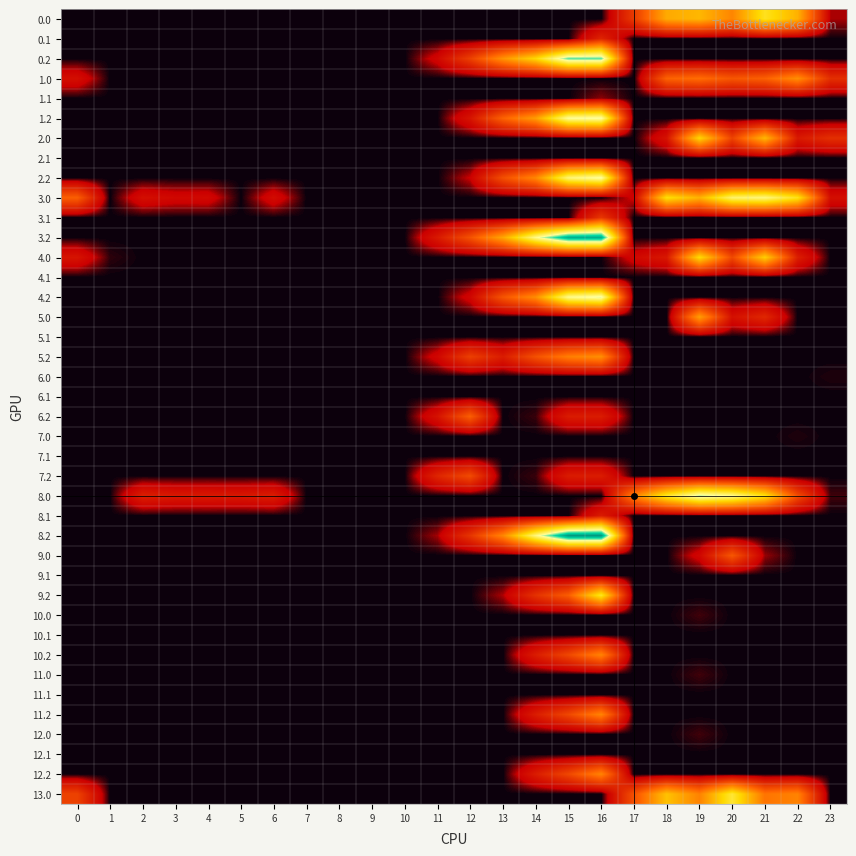

Reading left to right, extract all data points from this chart.

0.0: 0=0.0	1=0.0	2=0.0	3=0.0	4=0.0	5=0.0	6=0.0	7=0.0	8=0.0	9=0.0	10=0.0	11=0.0	12=0.0	13=0.0	14=0.0	15=0.0	16=0.0	17=70.8	18=162.7	19=173.3	20=133.9	21=214.4	22=168.3	23=15.3
0.1: 0=0.0	1=0.0	2=0.0	3=0.0	4=0.0	5=0.0	6=0.0	7=0.0	8=0.0	9=0.0	10=0.0	11=0.0	12=0.0	13=0.0	14=0.0	15=0.0	16=51.3	17=0.0	18=0.0	19=0.0	20=0.0	21=0.0	22=0.0	23=0.0
0.2: 0=0.0	1=0.0	2=0.0	3=0.0	4=0.0	5=0.0	6=0.0	7=0.0	8=0.0	9=0.0	10=0.0	11=24.6	12=75.2	13=144.4	14=200.0	15=301.8	16=302.6	17=0.0	18=0.0	19=0.0	20=0.0	21=0.0	22=0.0	23=0.0
1.0: 0=31.0	1=0.0	2=0.0	3=0.0	4=0.0	5=0.0	6=0.0	7=0.0	8=0.0	9=0.0	10=0.0	11=0.0	12=0.0	13=0.0	14=0.0	15=0.0	16=0.0	17=0.0	18=105.5	19=114.2	20=94.9	21=103.4	22=141.3	23=60.3
1.1: 0=0.0	1=0.0	2=0.0	3=0.0	4=0.0	5=0.0	6=0.0	7=0.0	8=0.0	9=0.0	10=0.0	11=0.0	12=0.0	13=0.0	14=0.0	15=0.0	16=12.3	17=0.0	18=0.0	19=0.0	20=0.0	21=0.0	22=0.0	23=0.0
1.2: 0=0.0	1=0.0	2=0.0	3=0.0	4=0.0	5=0.0	6=0.0	7=0.0	8=0.0	9=0.0	10=0.0	11=0.0	12=36.2	13=105.4	14=152.4	15=270.5	16=275.6	17=0.0	18=0.0	19=0.0	20=0.0	21=0.0	22=0.0	23=0.0
2.0: 0=0.0	1=0.0	2=0.0	3=0.0	4=0.0	5=0.0	6=0.0	7=0.0	8=0.0	9=0.0	10=0.0	11=0.0	12=0.0	13=0.0	14=0.0	15=0.0	16=0.0	17=0.0	18=34.7	19=198.2	20=77.9	21=173.3	22=40.3	23=60.3
2.1: 0=0.0	1=0.0	2=0.0	3=0.0	4=0.0	5=0.0	6=0.0	7=0.0	8=0.0	9=0.0	10=0.0	11=0.0	12=0.0	13=0.0	14=0.0	15=0.0	16=0.0	17=0.0	18=0.0	19=0.0	20=0.0	21=0.0	22=0.0	23=0.0
2.2: 0=0.0	1=0.0	2=0.0	3=0.0	4=0.0	5=0.0	6=0.0	7=0.0	8=0.0	9=0.0	10=0.0	11=0.0	12=19.2	13=88.4	14=135.4	15=255.5	16=275.6	17=0.0	18=0.0	19=0.0	20=0.0	21=0.0	22=0.0	23=0.0
3.0: 0=103.0	1=0.0	2=31.3	3=25.4	4=25.9	5=0.0	6=29.0	7=0.0	8=0.0	9=0.0	10=0.0	11=0.0	12=0.0	13=0.0	14=0.0	15=0.0	16=0.0	17=21.1	18=207.7	19=169.2	20=250.9	21=259.4	22=213.3	23=31.3
3.1: 0=0.0	1=0.0	2=0.0	3=0.0	4=0.0	5=0.0	6=0.0	7=0.0	8=0.0	9=0.0	10=0.0	11=0.0	12=0.0	13=0.0	14=0.0	15=0.0	16=67.3	17=0.0	18=0.0	19=0.0	20=0.0	21=0.0	22=0.0	23=0.0
3.2: 0=0.0	1=0.0	2=0.0	3=0.0	4=0.0	5=0.0	6=0.0	7=0.0	8=0.0	9=0.0	10=0.0	11=40.6	12=91.2	13=160.4	14=264.0	15=346.8	16=347.6	17=0.0	18=0.0	19=0.0	20=0.0	21=0.0	22=0.0	23=0.0
4.0: 0=36.0	1=3.5	2=0.0	3=0.0	4=0.0	5=0.0	6=0.0	7=0.0	8=0.0	9=0.0	10=0.0	11=0.0	12=0.0	13=0.0	14=0.0	15=0.0	16=0.0	17=25.2	18=39.7	19=203.2	20=82.9	21=192.4	22=45.3	23=0.0
4.1: 0=0.0	1=0.0	2=0.0	3=0.0	4=0.0	5=0.0	6=0.0	7=0.0	8=0.0	9=0.0	10=0.0	11=0.0	12=0.0	13=0.0	14=0.0	15=0.0	16=0.3	17=0.0	18=0.0	19=0.0	20=0.0	21=0.0	22=0.0	23=0.0
4.2: 0=0.0	1=0.0	2=0.0	3=0.0	4=0.0	5=0.0	6=0.0	7=0.0	8=0.0	9=0.0	10=0.0	11=0.0	12=24.2	13=93.4	14=140.4	15=265.5	16=280.6	17=0.0	18=0.0	19=0.0	20=0.0	21=0.0	22=0.0	23=0.0
5.0: 0=0.0	1=0.0	2=0.0	3=0.0	4=0.0	5=0.0	6=0.0	7=0.0	8=0.0	9=0.0	10=0.0	11=0.0	12=0.0	13=0.0	14=0.0	15=0.0	16=0.0	17=0.0	18=0.0	19=153.2	20=32.9	21=53.7	22=0.0	23=0.0
5.1: 0=0.0	1=0.0	2=0.0	3=0.0	4=0.0	5=0.0	6=0.0	7=0.0	8=0.0	9=0.0	10=0.0	11=0.0	12=0.0	13=0.0	14=0.0	15=0.0	16=0.0	17=0.0	18=0.0	19=0.0	20=0.0	21=0.0	22=0.0	23=0.0
5.2: 0=0.0	1=0.0	2=0.0	3=0.0	4=0.0	5=0.0	6=0.0	7=0.0	8=0.0	9=0.0	10=0.0	11=24.6	12=75.2	13=43.4	14=90.4	15=128.8	16=141.6	17=0.0	18=0.0	19=0.0	20=0.0	21=0.0	22=0.0	23=0.0
6.0: 0=0.0	1=0.0	2=0.0	3=0.0	4=0.0	5=0.0	6=0.0	7=0.0	8=0.0	9=0.0	10=0.0	11=0.0	12=0.0	13=0.0	14=0.0	15=0.0	16=0.0	17=0.0	18=0.0	19=0.0	20=0.0	21=0.0	22=0.0	23=2.1
6.1: 0=0.0	1=0.0	2=0.0	3=0.0	4=0.0	5=0.0	6=0.0	7=0.0	8=0.0	9=0.0	10=0.0	11=0.0	12=0.0	13=0.0	14=0.0	15=0.0	16=0.0	17=0.0	18=0.0	19=0.0	20=0.0	21=0.0	22=0.0	23=0.0
6.2: 0=0.0	1=0.0	2=0.0	3=0.0	4=0.0	5=0.0	6=0.0	7=0.0	8=0.0	9=0.0	10=0.0	11=34.6	12=102.2	13=0.0	14=4.4	15=42.8	16=43.6	17=0.0	18=0.0	19=0.0	20=0.0	21=0.0	22=0.0	23=0.0
7.0: 0=0.0	1=0.0	2=0.0	3=0.0	4=0.0	5=0.0	6=0.0	7=0.0	8=0.0	9=0.0	10=0.0	11=0.0	12=0.0	13=0.0	14=0.0	15=0.0	16=0.0	17=0.0	18=0.0	19=0.0	20=0.0	21=0.0	22=2.1	23=0.0
7.1: 0=0.0	1=0.0	2=0.0	3=0.0	4=0.0	5=0.0	6=0.0	7=0.0	8=0.0	9=0.0	10=0.0	11=0.0	12=0.0	13=0.0	14=0.0	15=0.0	16=0.0	17=0.0	18=0.0	19=0.0	20=0.0	21=0.0	22=0.0	23=0.0
7.2: 0=0.0	1=0.0	2=0.0	3=0.0	4=0.0	5=0.0	6=0.0	7=0.0	8=0.0	9=0.0	10=0.0	11=51.6	12=85.1	13=0.0	14=4.4	15=42.8	16=43.6	17=0.0	18=0.0	19=0.0	20=0.0	21=0.0	22=0.0	23=0.0
8.0: 0=0.0	1=0.0	2=46.3	3=40.4	4=40.9	5=39.8	6=44.0	7=0.0	8=0.0	9=0.0	10=0.0	11=0.0	12=0.0	13=0.0	14=0.0	15=0.0	16=0.0	17=130.8	18=222.7	19=285.2	20=265.9	21=210.8	22=86.3	23=5.3
8.1: 0=0.0	1=0.0	2=0.0	3=0.0	4=0.0	5=0.0	6=0.0	7=0.0	8=0.0	9=0.0	10=0.0	11=0.0	12=0.0	13=0.0	14=0.0	15=0.0	16=43.0	17=0.0	18=0.0	19=0.0	20=0.0	21=0.0	22=0.0	23=0.0
8.2: 0=0.0	1=0.0	2=0.0	3=0.0	4=0.0	5=0.0	6=0.0	7=0.0	8=0.0	9=0.0	10=0.0	11=14.6	12=65.2	13=134.4	14=257.9	15=361.8	16=362.6	17=0.0	18=0.0	19=0.0	20=0.0	21=0.0	22=0.0	23=0.0
9.0: 0=0.0	1=0.0	2=0.0	3=0.0	4=0.0	5=0.0	6=0.0	7=0.0	8=0.0	9=0.0	10=0.0	11=0.0	12=0.0	13=0.0	14=0.0	15=0.0	16=0.0	17=0.0	18=0.0	19=24.2	20=95.6	21=13.4	22=0.0	23=0.0
9.1: 0=0.0	1=0.0	2=0.0	3=0.0	4=0.0	5=0.0	6=0.0	7=0.0	8=0.0	9=0.0	10=0.0	11=0.0	12=0.0	13=0.0	14=0.0	15=0.0	16=0.0	17=0.0	18=0.0	19=0.0	20=0.0	21=0.0	22=0.0	23=0.0
9.2: 0=0.0	1=0.0	2=0.0	3=0.0	4=0.0	5=0.0	6=0.0	7=0.0	8=0.0	9=0.0	10=0.0	11=0.0	12=0.0	13=15.4	14=62.4	15=100.8	16=218.9	17=0.0	18=0.0	19=0.0	20=0.0	21=0.0	22=0.0	23=0.0
10.0: 0=0.0	1=0.0	2=0.0	3=0.0	4=0.0	5=0.0	6=0.0	7=0.0	8=0.0	9=0.0	10=0.0	11=0.0	12=0.0	13=0.0	14=0.0	15=0.0	16=0.0	17=0.0	18=0.0	19=5.2	20=0.0	21=0.0	22=0.0	23=0.0
10.1: 0=0.0	1=0.0	2=0.0	3=0.0	4=0.0	5=0.0	6=0.0	7=0.0	8=0.0	9=0.0	10=0.0	11=0.0	12=0.0	13=0.0	14=0.0	15=0.0	16=0.0	17=0.0	18=0.0	19=0.0	20=0.0	21=0.0	22=0.0	23=0.0
10.2: 0=0.0	1=0.0	2=0.0	3=0.0	4=0.0	5=0.0	6=0.0	7=0.0	8=0.0	9=0.0	10=0.0	11=0.0	12=0.0	13=0.0	14=43.4	15=81.8	16=132.7	17=0.0	18=0.0	19=0.0	20=0.0	21=0.0	22=0.0	23=0.0
11.0: 0=0.0	1=0.0	2=0.0	3=0.0	4=0.0	5=0.0	6=0.0	7=0.0	8=0.0	9=0.0	10=0.0	11=0.0	12=0.0	13=0.0	14=0.0	15=0.0	16=0.0	17=0.0	18=0.0	19=5.2	20=0.0	21=0.0	22=0.0	23=0.0
11.1: 0=0.0	1=0.0	2=0.0	3=0.0	4=0.0	5=0.0	6=0.0	7=0.0	8=0.0	9=0.0	10=0.0	11=0.0	12=0.0	13=0.0	14=0.0	15=0.0	16=0.0	17=0.0	18=0.0	19=0.0	20=0.0	21=0.0	22=0.0	23=0.0
11.2: 0=0.0	1=0.0	2=0.0	3=0.0	4=0.0	5=0.0	6=0.0	7=0.0	8=0.0	9=0.0	10=0.0	11=0.0	12=0.0	13=0.0	14=43.4	15=81.8	16=132.7	17=0.0	18=0.0	19=0.0	20=0.0	21=0.0	22=0.0	23=0.0
12.0: 0=0.0	1=0.0	2=0.0	3=0.0	4=0.0	5=0.0	6=0.0	7=0.0	8=0.0	9=0.0	10=0.0	11=0.0	12=0.0	13=0.0	14=0.0	15=0.0	16=0.0	17=0.0	18=0.0	19=5.2	20=0.0	21=0.0	22=0.0	23=0.0
12.1: 0=0.0	1=0.0	2=0.0	3=0.0	4=0.0	5=0.0	6=0.0	7=0.0	8=0.0	9=0.0	10=0.0	11=0.0	12=0.0	13=0.0	14=0.0	15=0.0	16=0.0	17=0.0	18=0.0	19=0.0	20=0.0	21=0.0	22=0.0	23=0.0
12.2: 0=0.0	1=0.0	2=0.0	3=0.0	4=0.0	5=0.0	6=0.0	7=0.0	8=0.0	9=0.0	10=0.0	11=0.0	12=0.0	13=0.0	14=43.4	15=81.8	16=132.7	17=0.0	18=0.0	19=0.0	20=0.0	21=0.0	22=0.0	23=0.0
13.0: 0=77.0	1=0.0	2=0.0	3=0.0	4=0.0	5=0.0	6=0.0	7=0.0	8=0.0	9=0.0	10=0.0	11=0.0	12=0.0	13=0.0	14=0.0	15=0.0	16=0.0	17=89.8	18=181.7	19=131.2	20=224.9	21=120.4	22=131.9	23=0.0